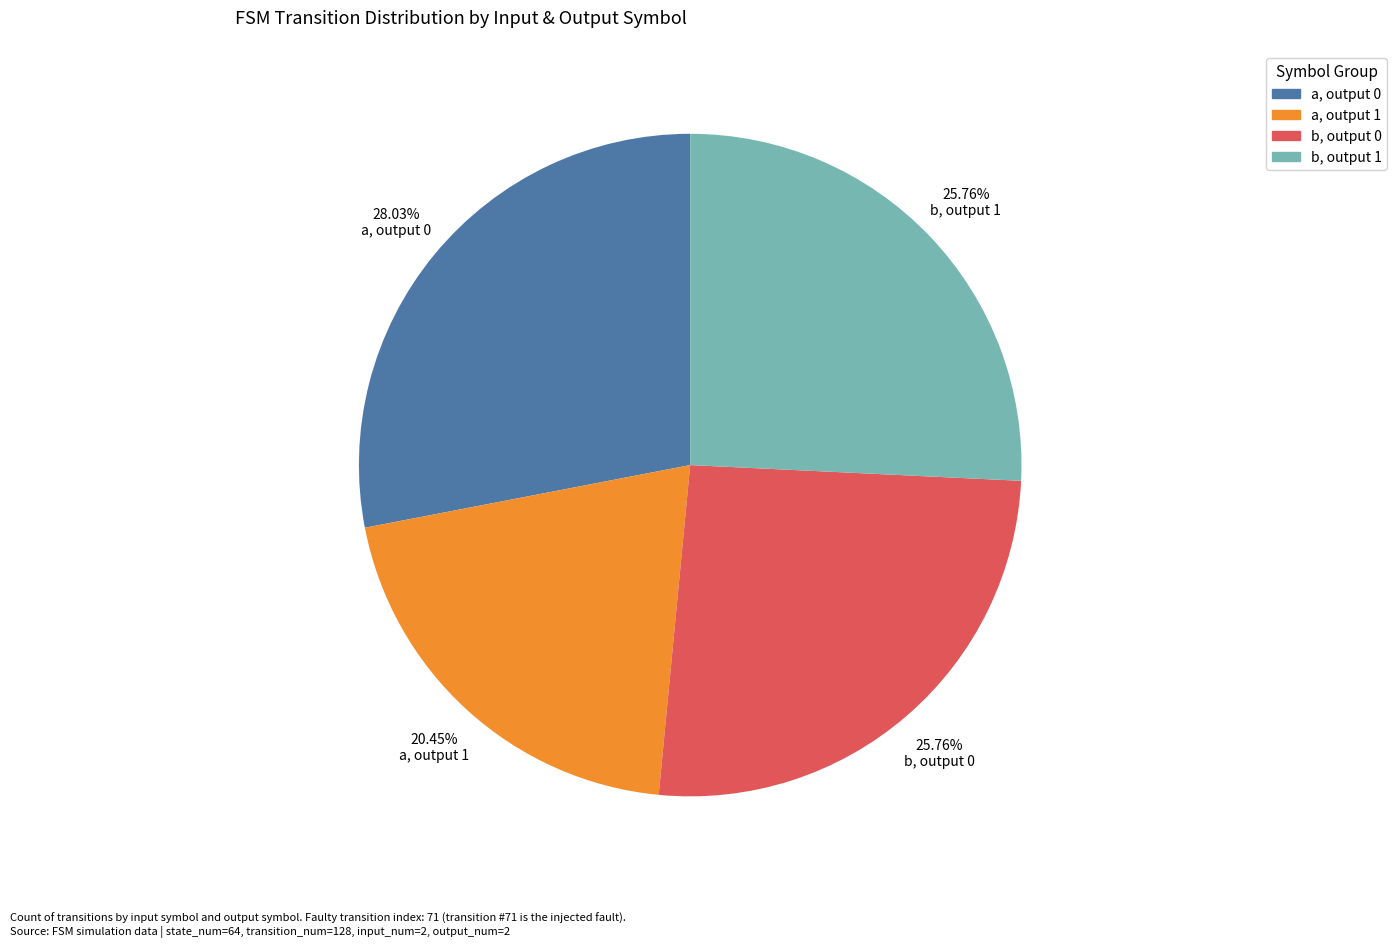

Is there a majority slice in this chart?

No